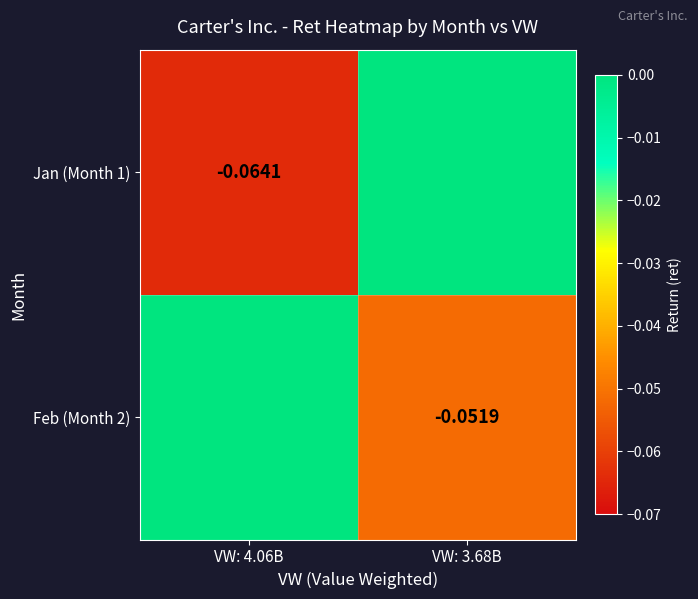

Is it true that Jan (Month 1) equals 0.0 at VW: 3.68B?

False